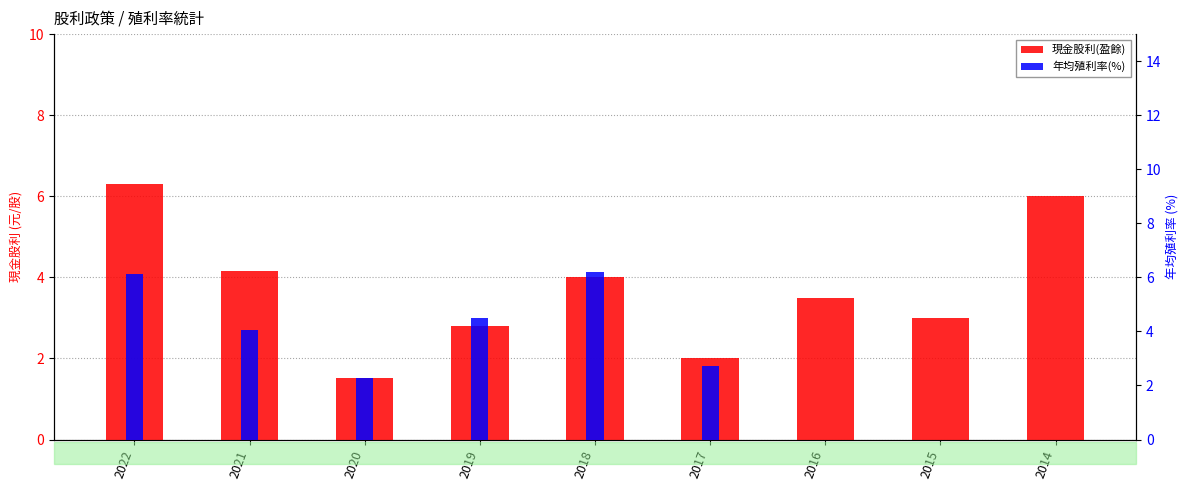

Which series has the largest total across all categories?

現金股利(盈餘)